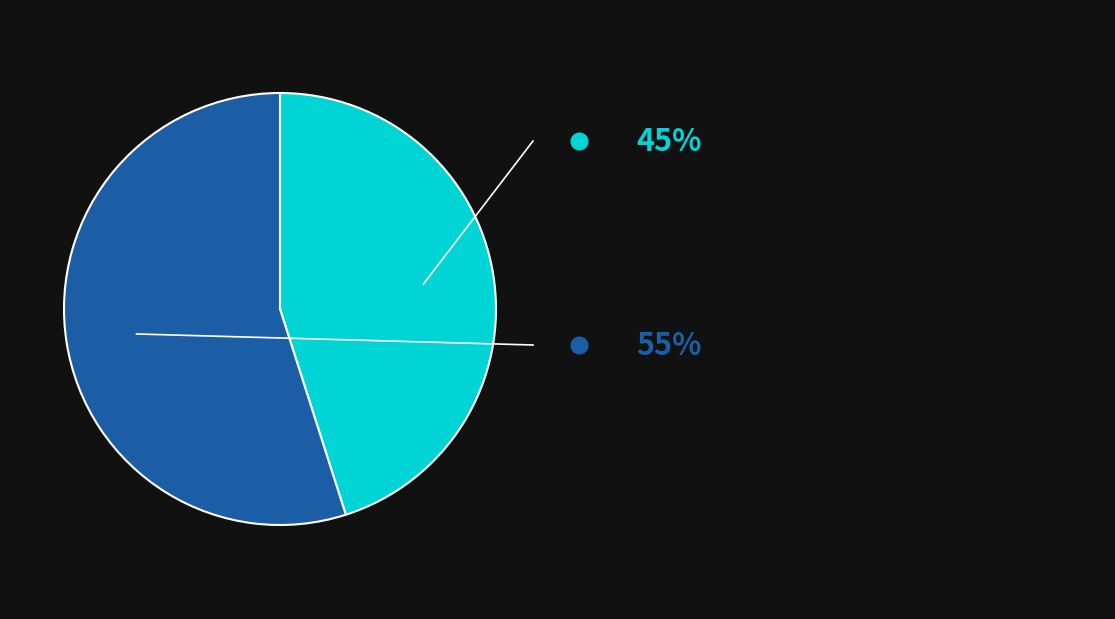

How many segments does this pie chart have?

2